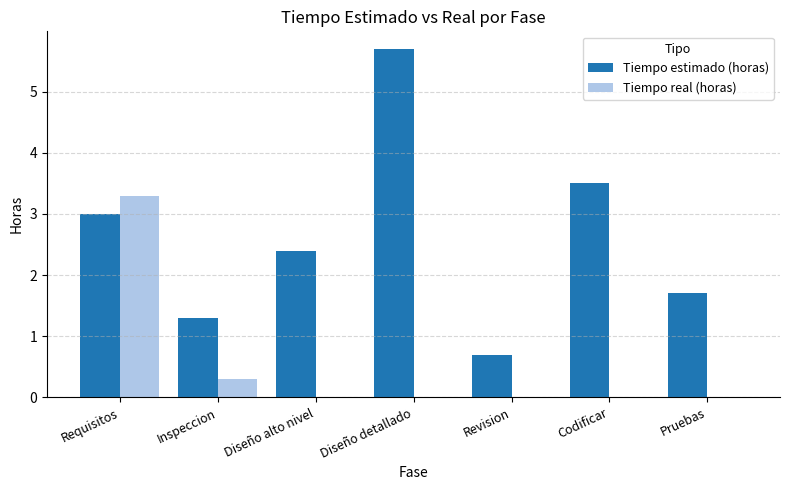

Are the bars grouped side by side (vs. stacked)?

Yes